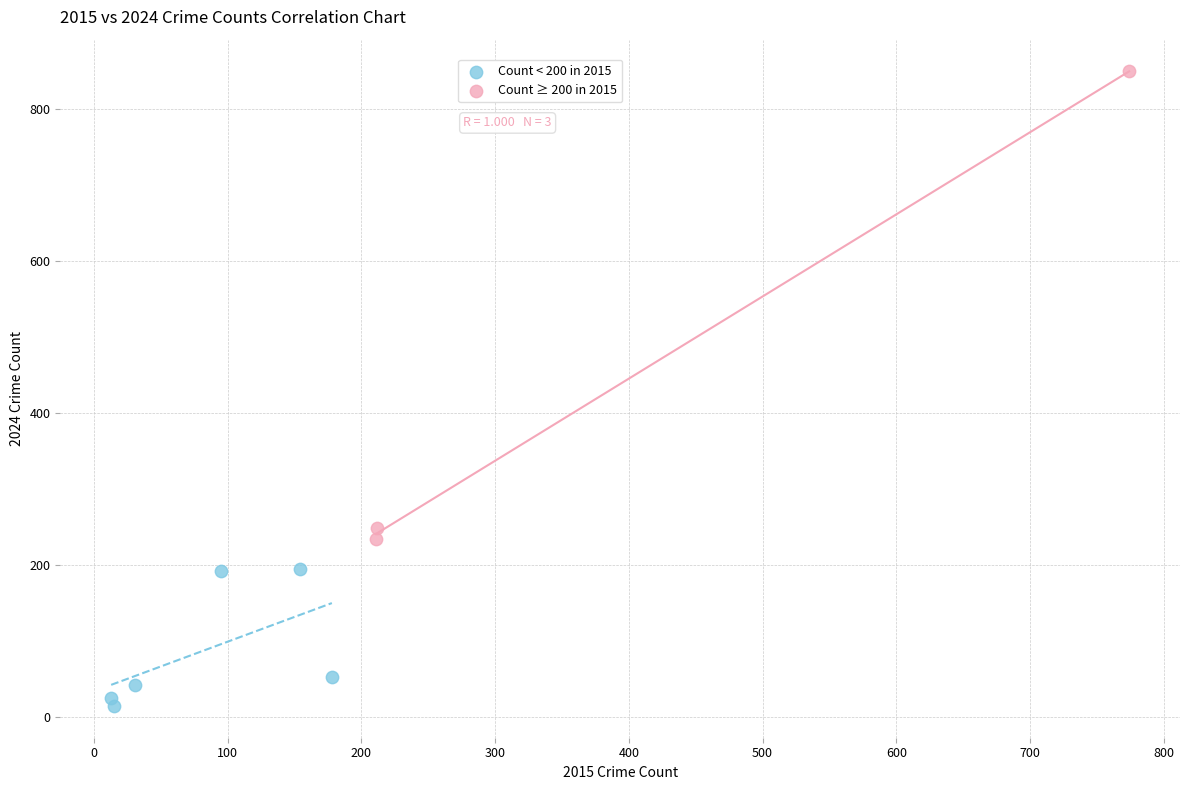

Which series reaches the minimum Y coordinate?

Count < 200 in 2015